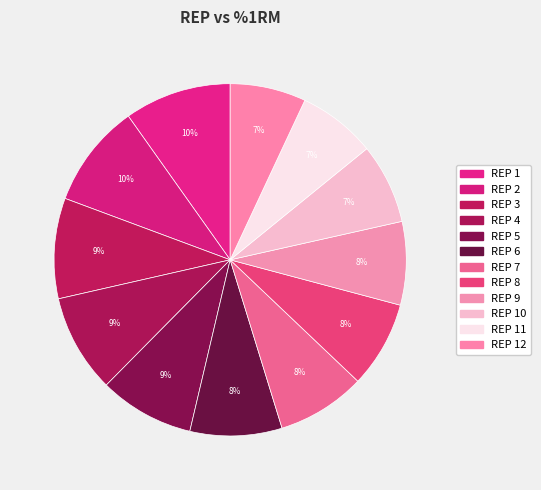

To the nearest percent, what is the difference between the largest and smallest slice percentages?

3%